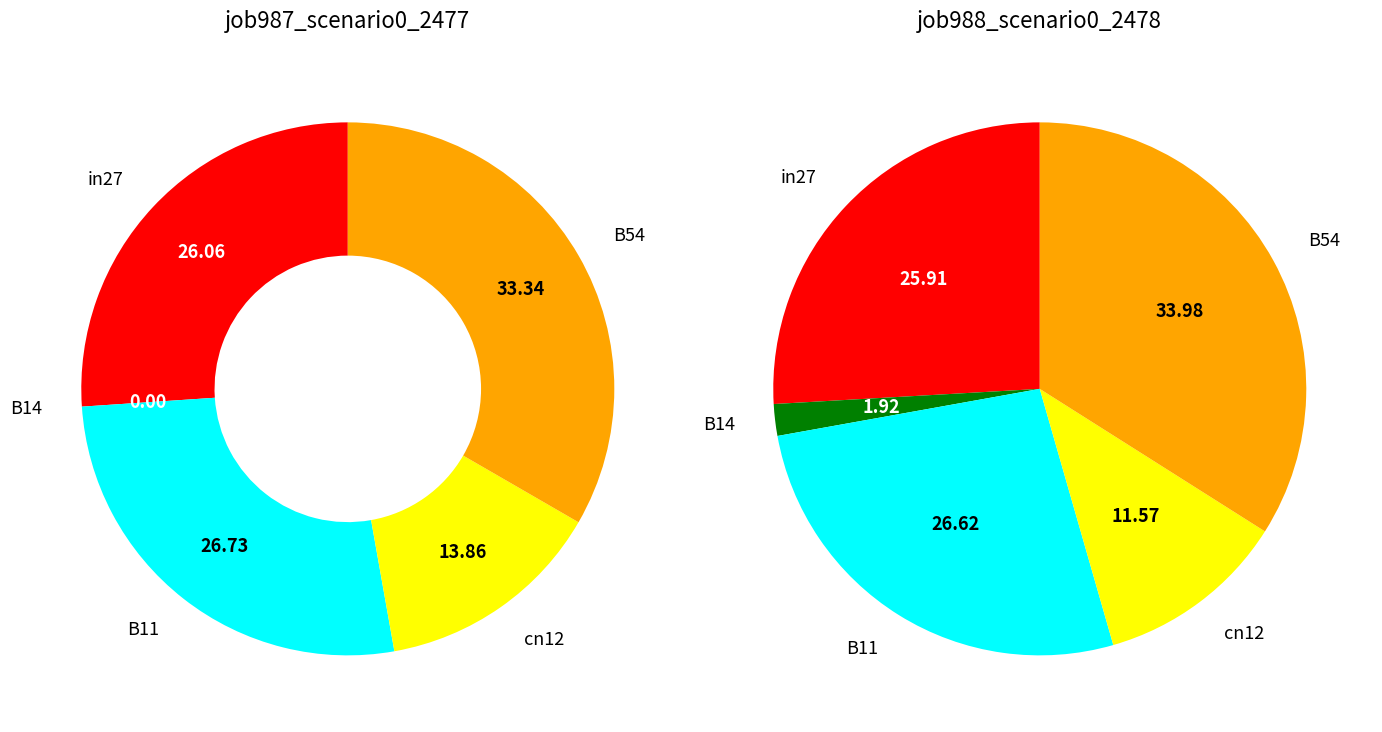

How much of the chart is everything except cn12?

86.1%